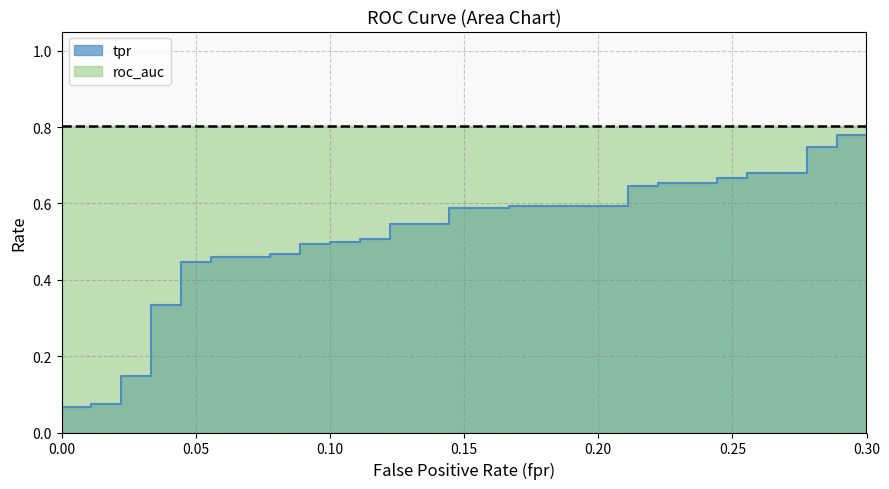

Between 13 and 20, which series saw the biggest shift?

tpr